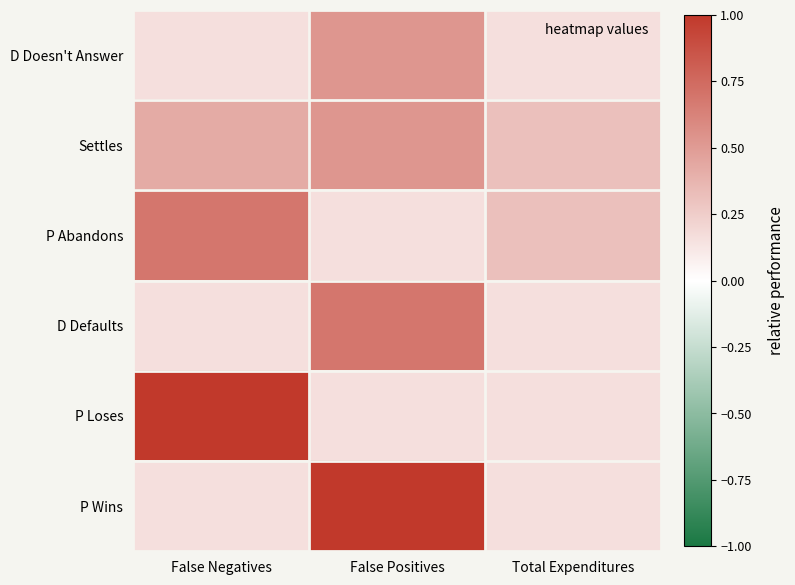

How many categories are shown in the chart?

3